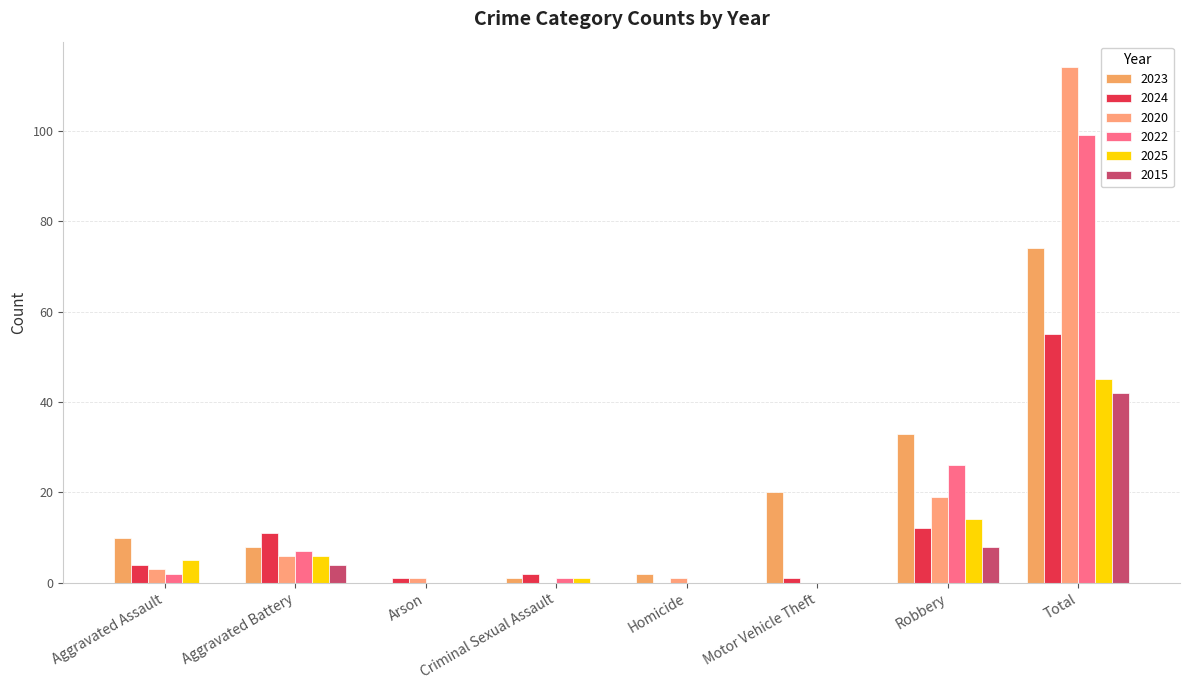

Reading right to left, list all the values displayed in this chart.

2023: 74	33	20	2	1	0	8	10
2024: 55	12	1	0	2	1	11	4
2020: 114	19	0	1	0	1	6	3
2022: 99	26	0	0	1	0	7	2
2025: 45	14	0	0	1	0	6	5
2015: 42	8	0	0	0	0	4	0